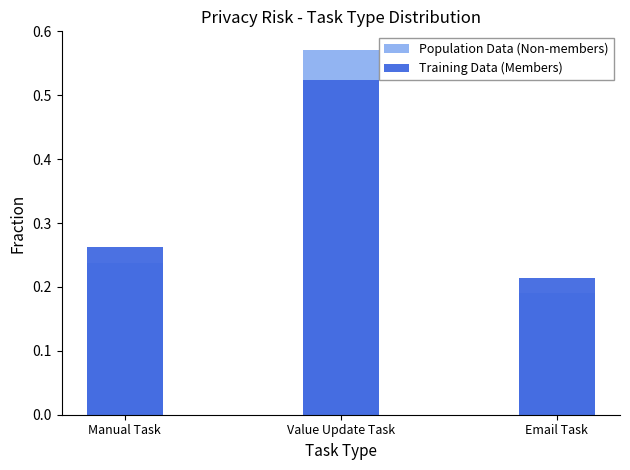

Which category has the highest value in the Training Data (Members) series?

Value Update Task